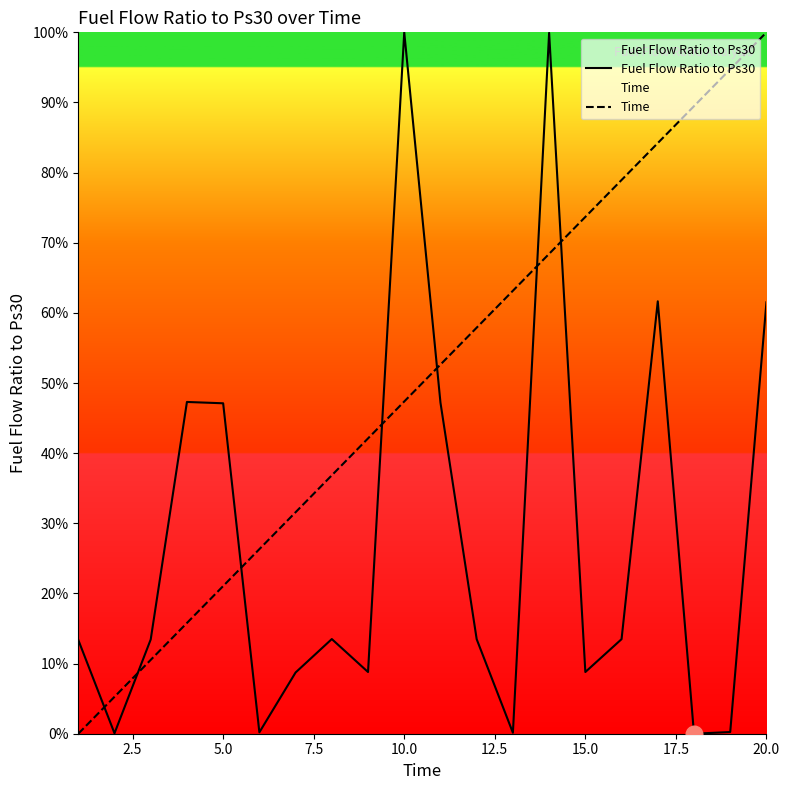

What is the sum of all Time values?

1000.0